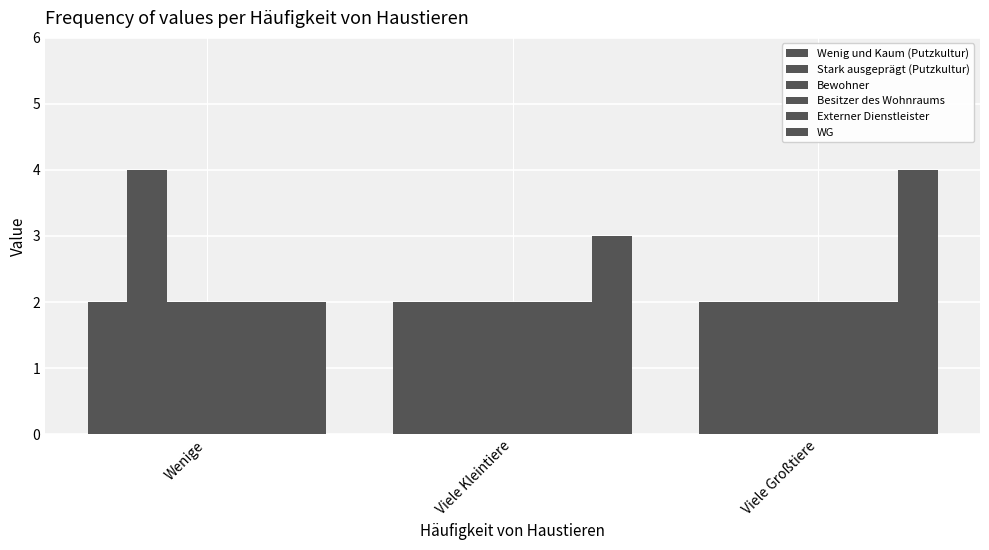

Which label corresponds to the smallest value in the chart?

Wenige